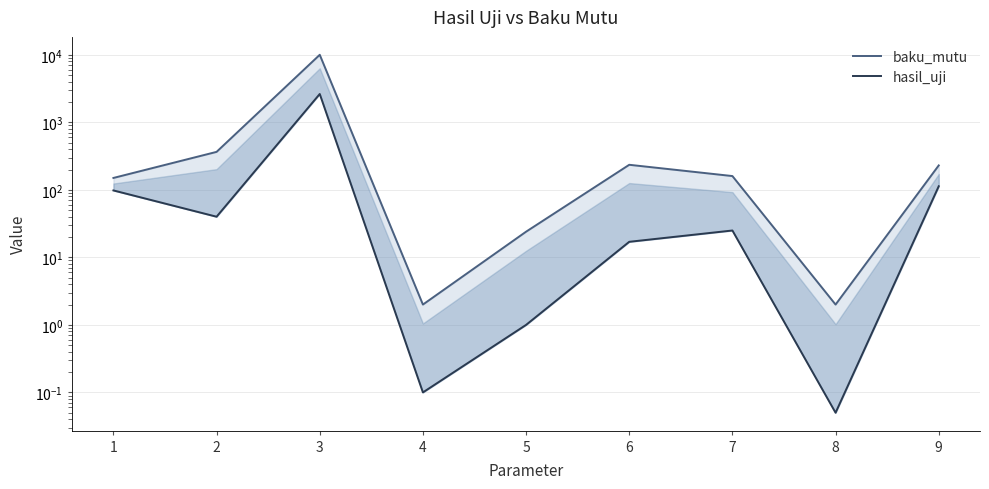

Where does the baku_mutu series first go above 160?

2